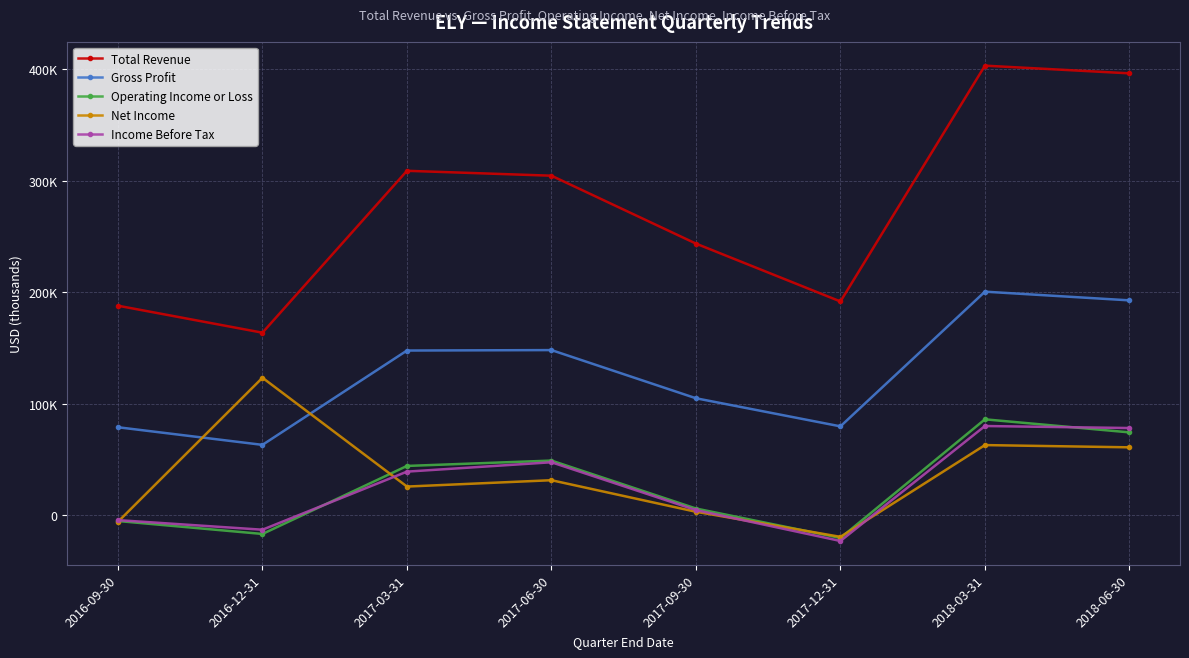

True or false: Gross Profit and Total Revenue cross at least once.

False